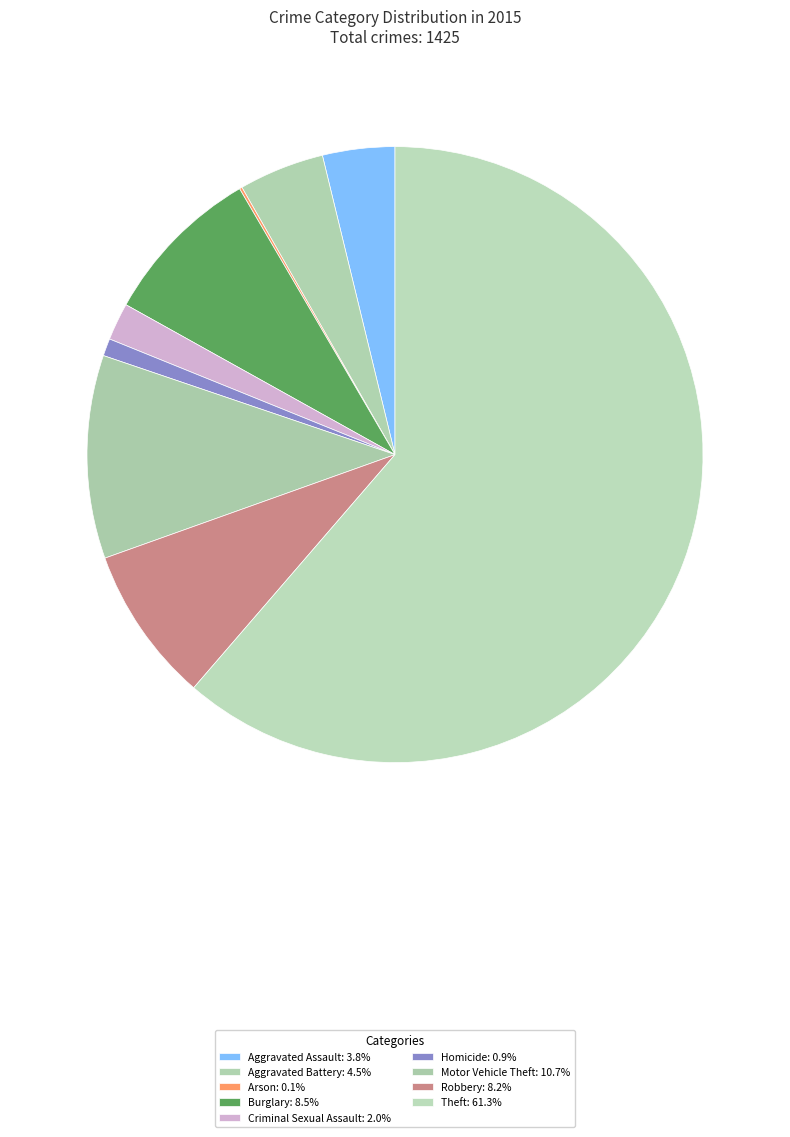

Which has a higher value, Burglary or Motor Vehicle Theft?

Motor Vehicle Theft